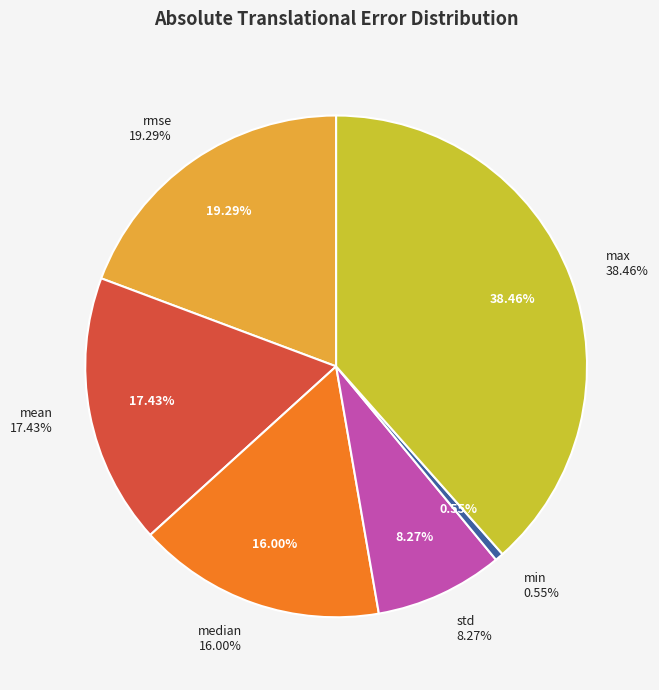

To the nearest percent, what is the combined percentage of absolute_translational_error.mean and absolute_translational_error.rmse?

37%